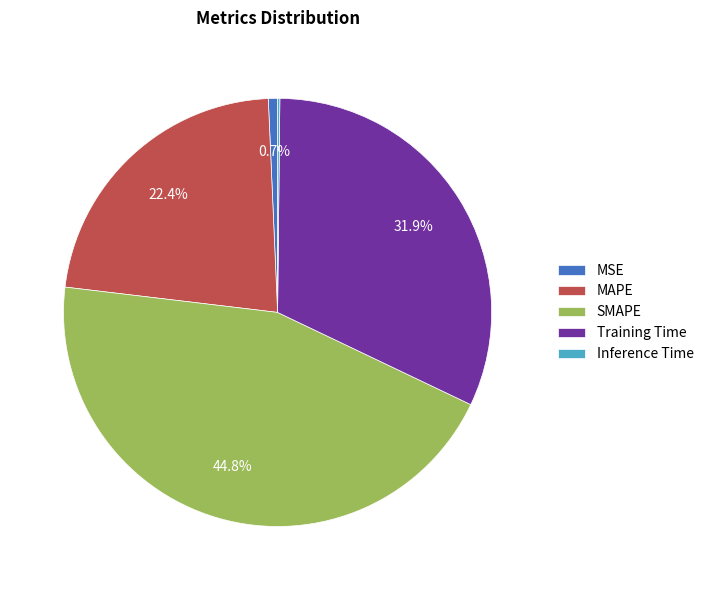

Which category has the biggest portion of the pie?

SMAPE